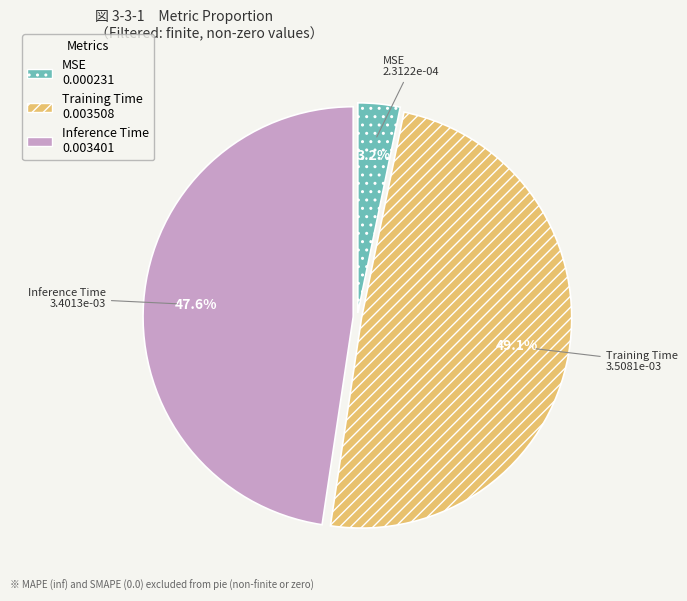

Rank the categories by value from highest to lowest.

Training Time, Inference Time, MSE